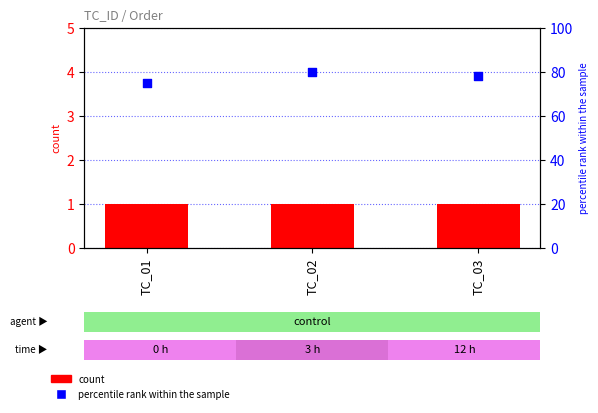

Which series reaches the minimum Y coordinate?

Order